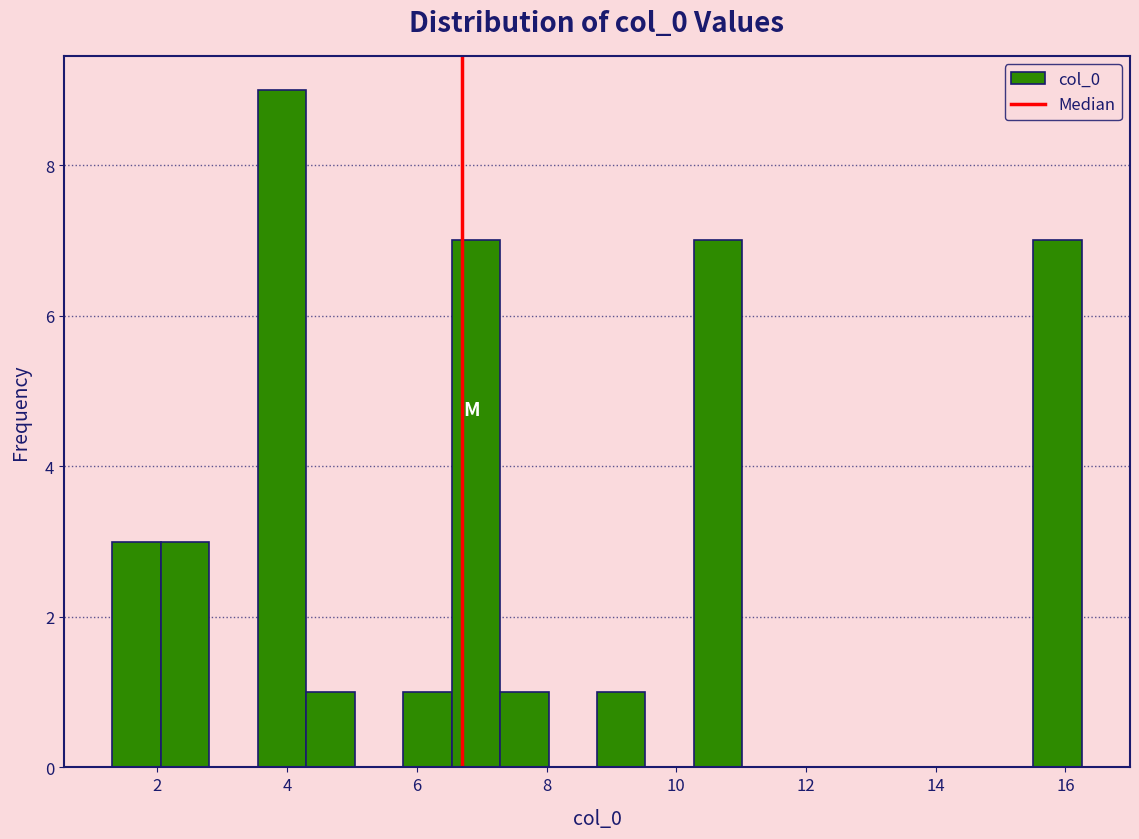

Around what value on the x-axis is the tallest bar? Give the approximate position of its centre, as read against the axis.

4.0